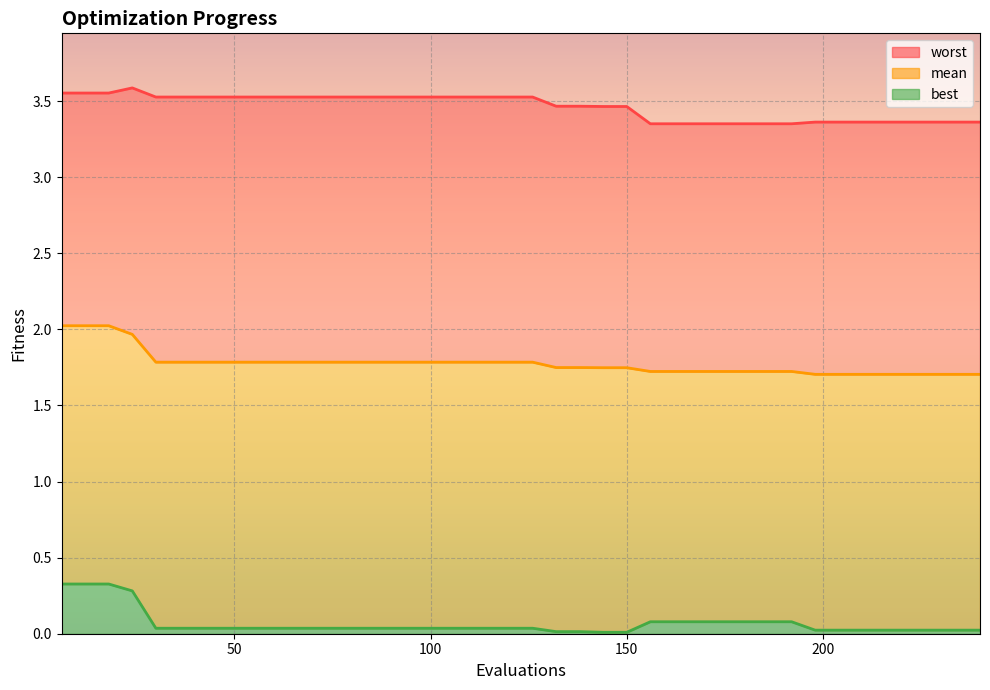

At which label does mean reach its peak?

6